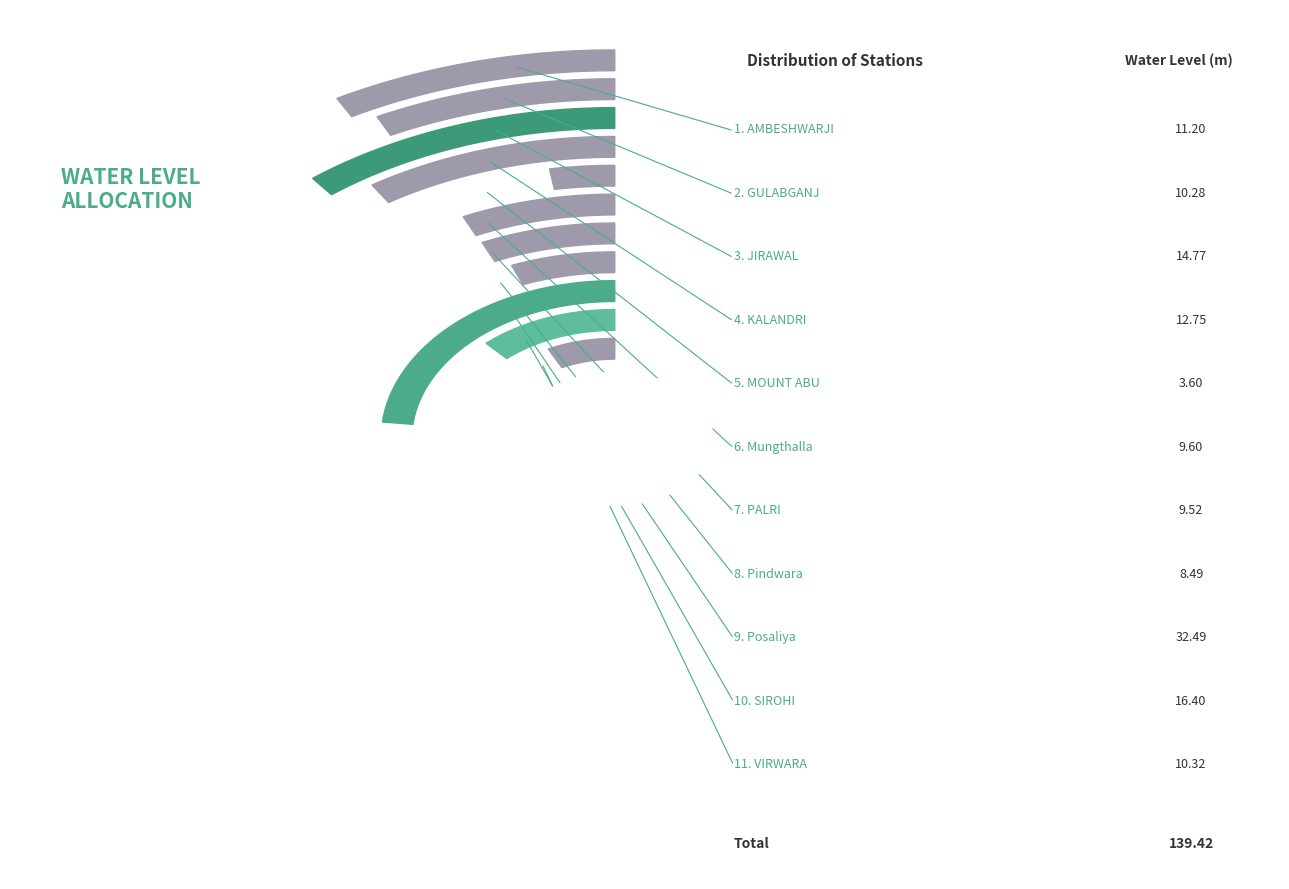

Which slice is the largest?

Posaliya